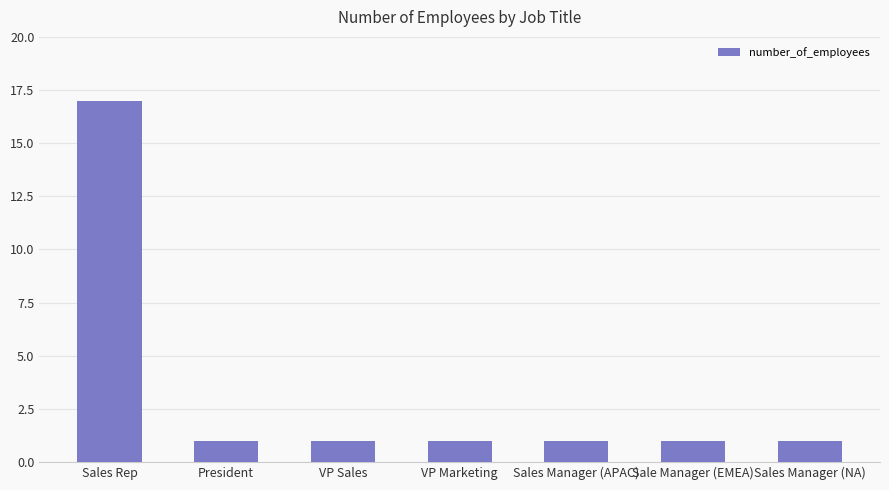

What is the average value?

3